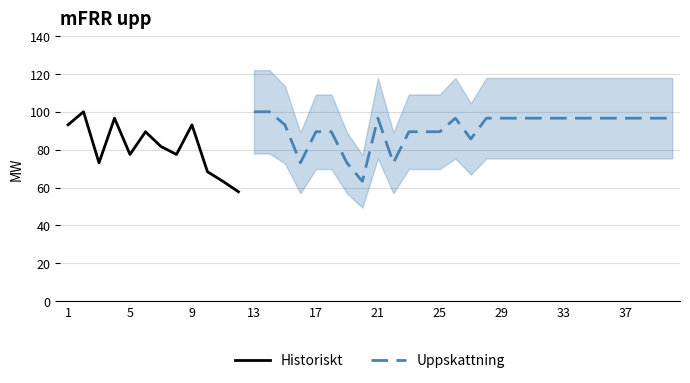

Where is the data nearest to the value 78?

5